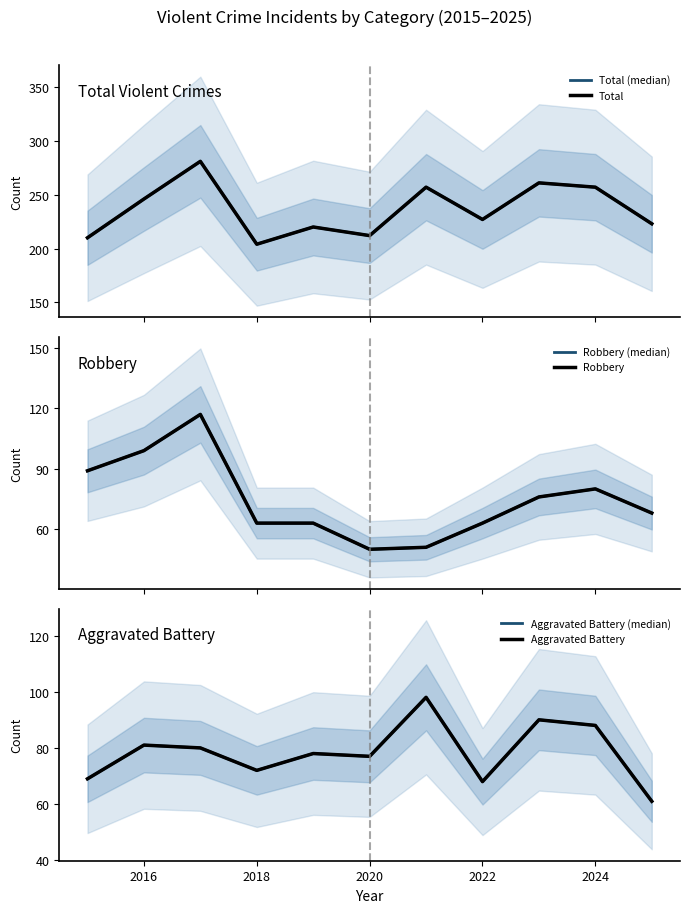

In Total, how many points are higher than both neighbors (excluding endpoints)?

4